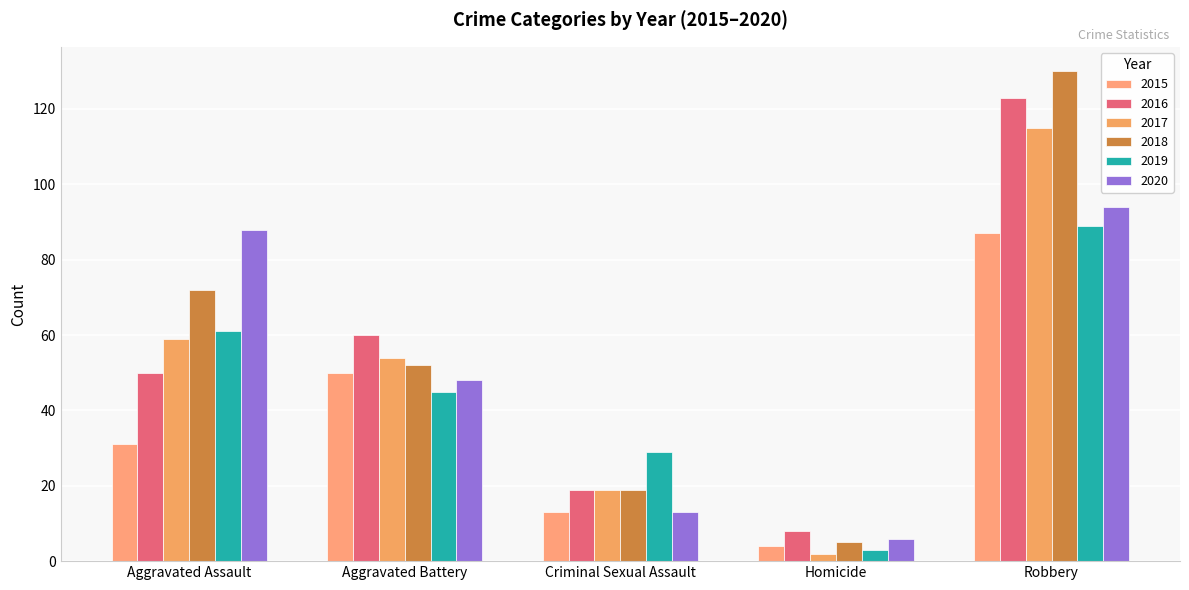

Is the value of 2017 at Aggravated Assault greater than the value of 2019 at Homicide?

Yes